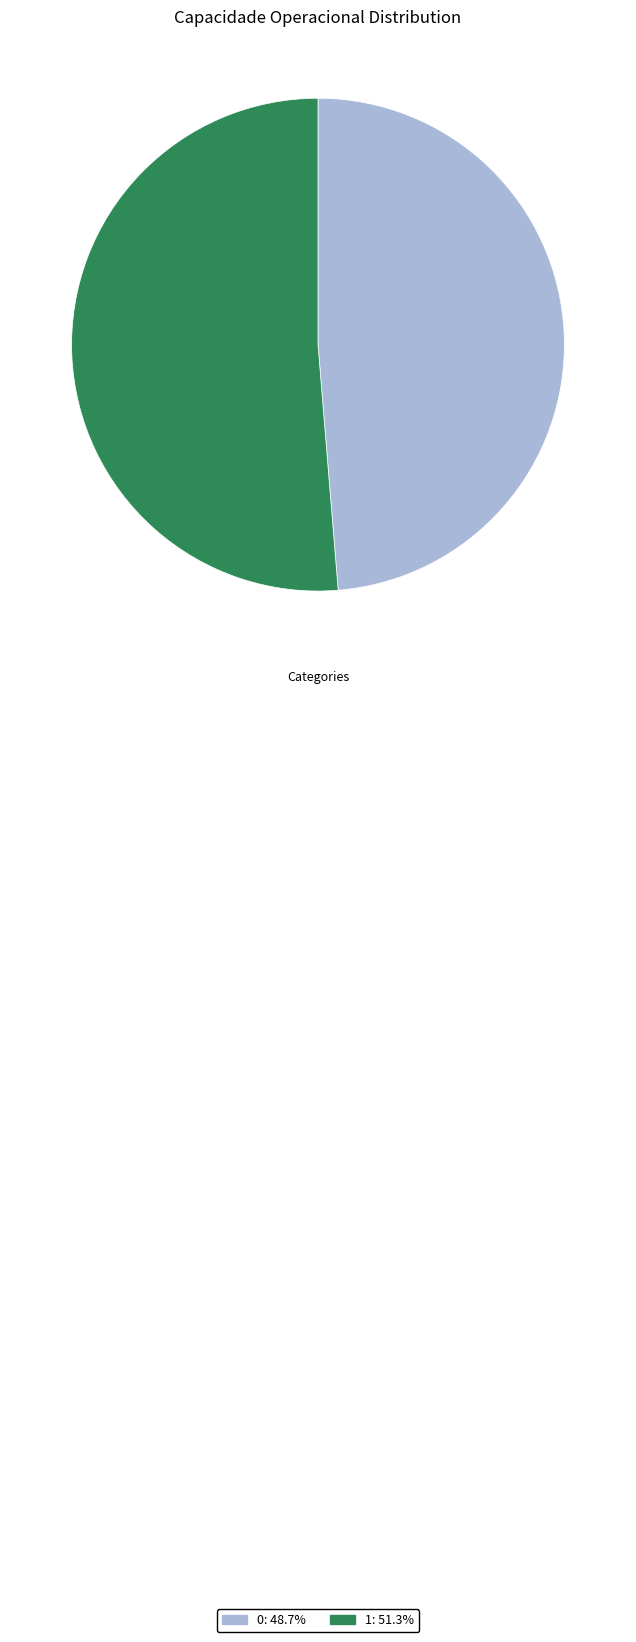

True or false: 0 accounts for 49% of the total.

True